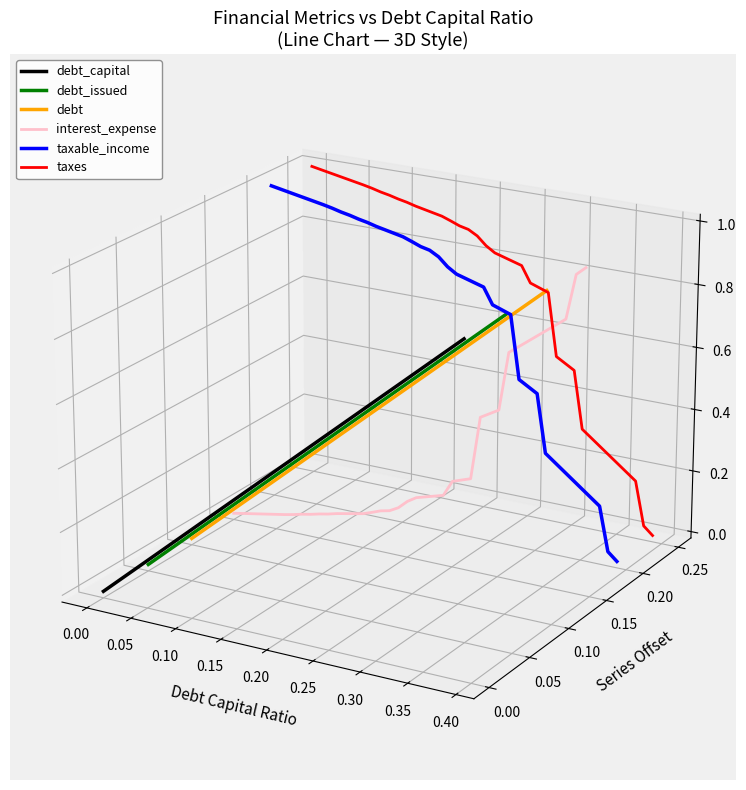

At how many categories does at least one series exceed 0?

40